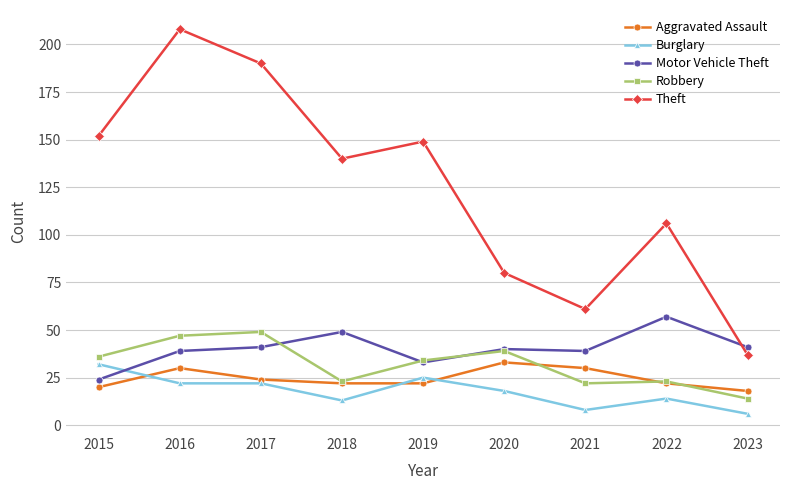

Which series has the largest total across all categories?

Theft